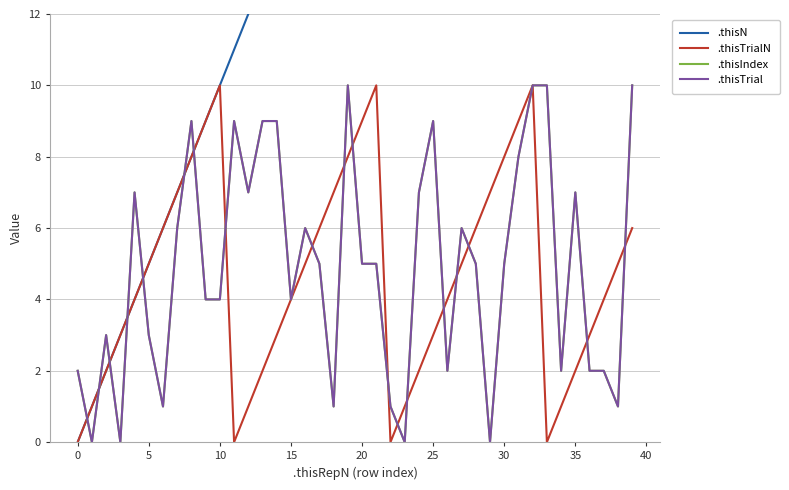

Is it true that .thisIndex equals 7 at 35?

True